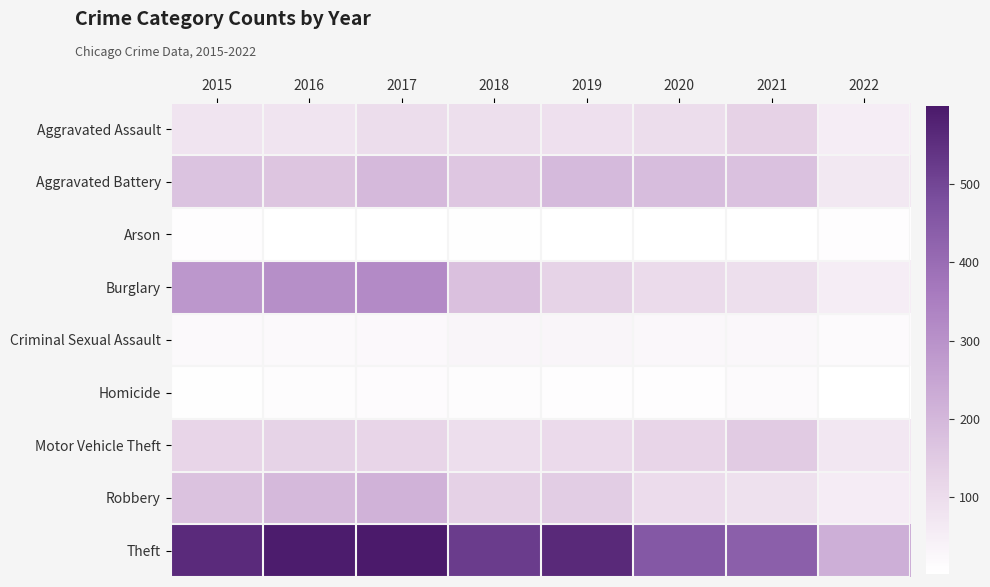

What is the difference between the highest and lowest values at 2015?

554